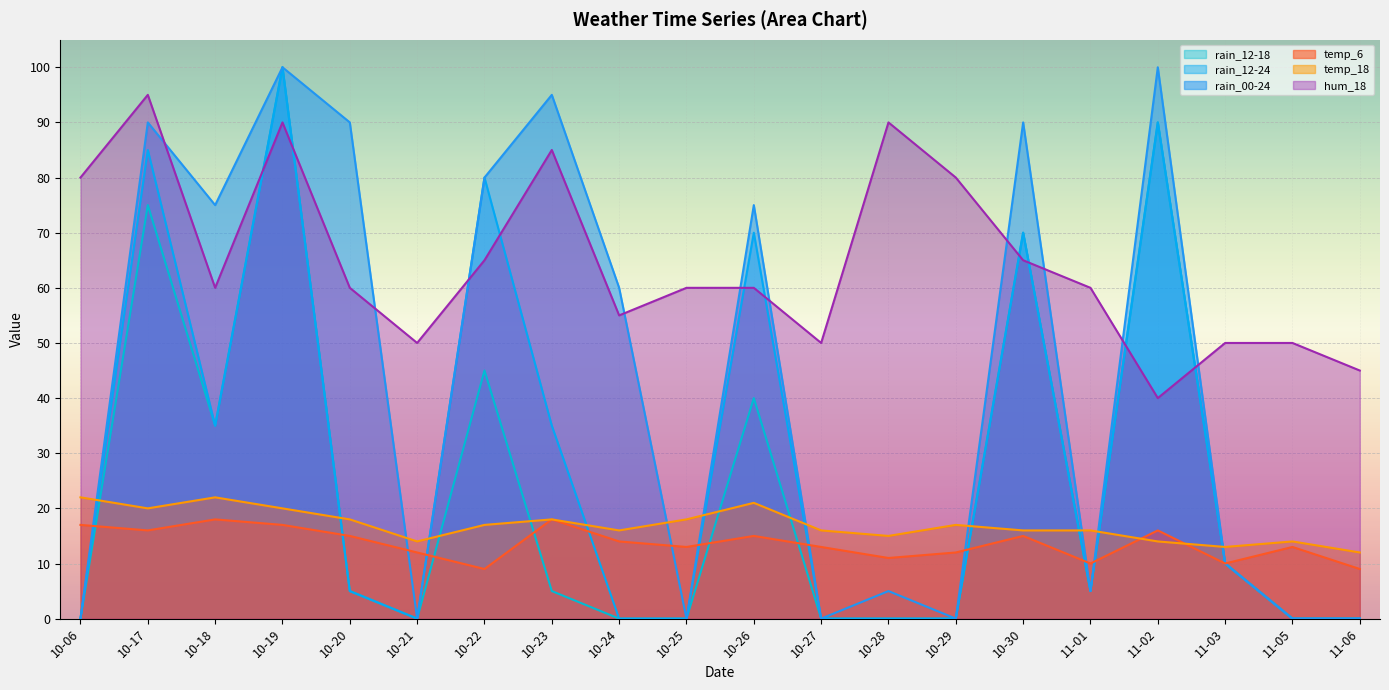

Which series has the largest total across all categories?

hum_18